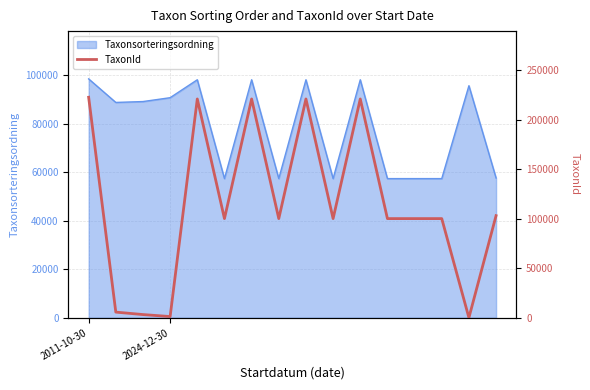

What is the minimum value shown in the chart?

53